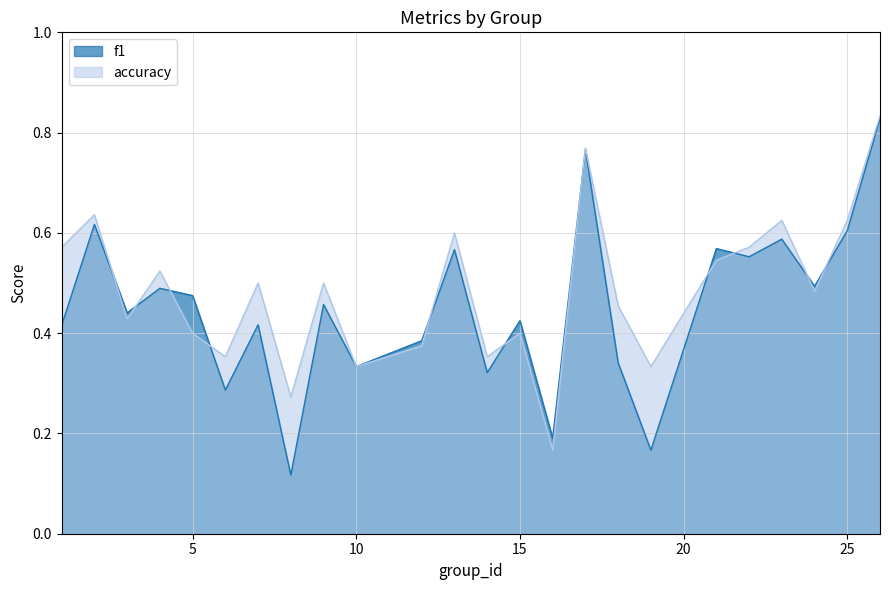

After their last crossing, which series has the higher values: accuracy or f1?

accuracy